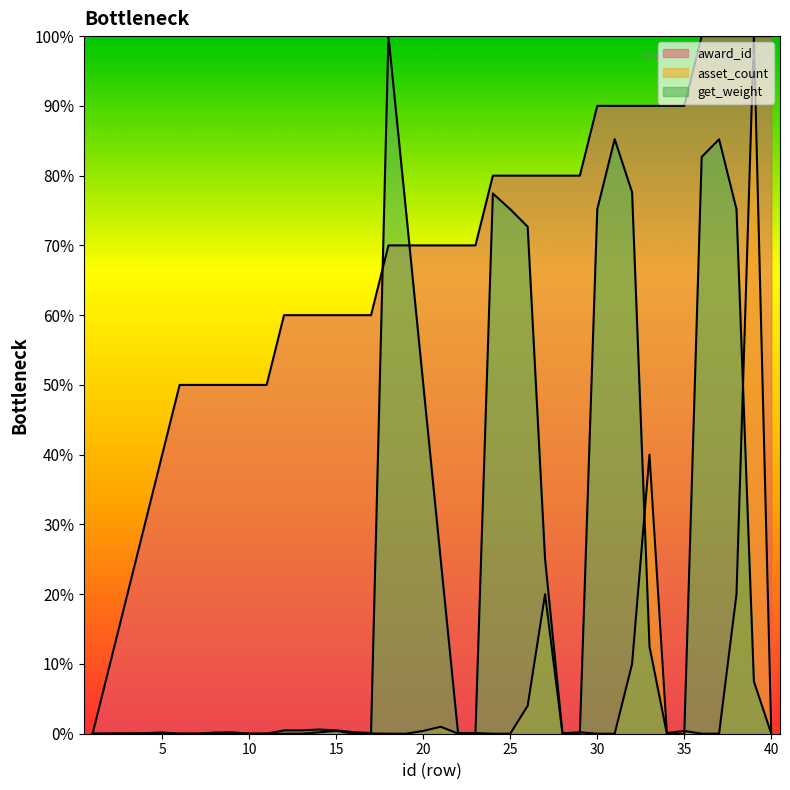

How many distinct data groups are displayed?

3